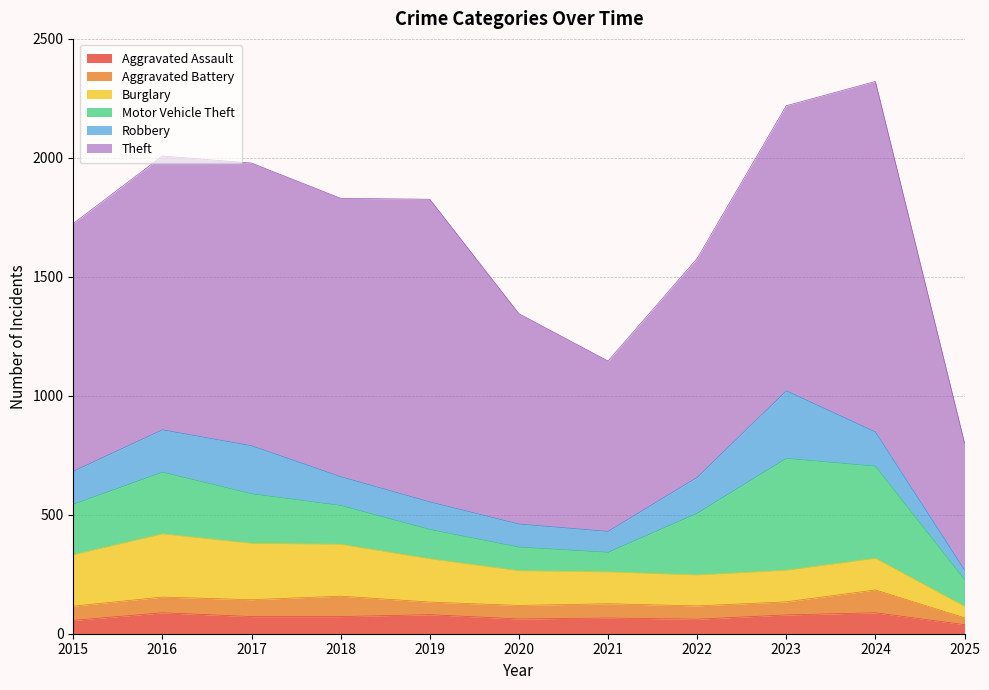

How many interior local valleys does the Aggravated Battery series have?

2